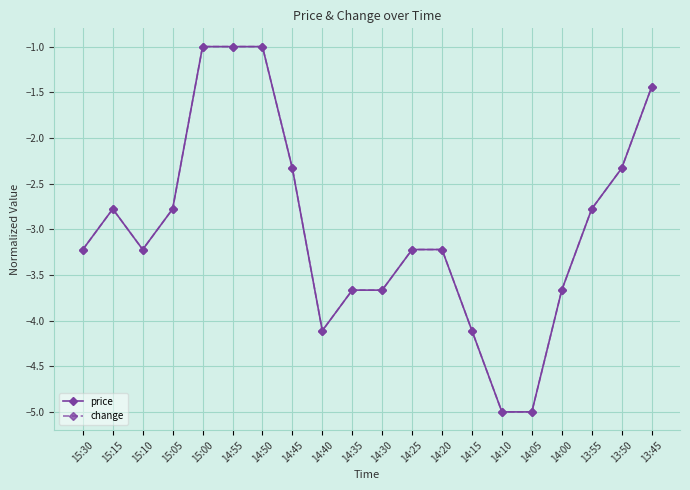

The value of price at 14:00 is -0.8. True or false?

False